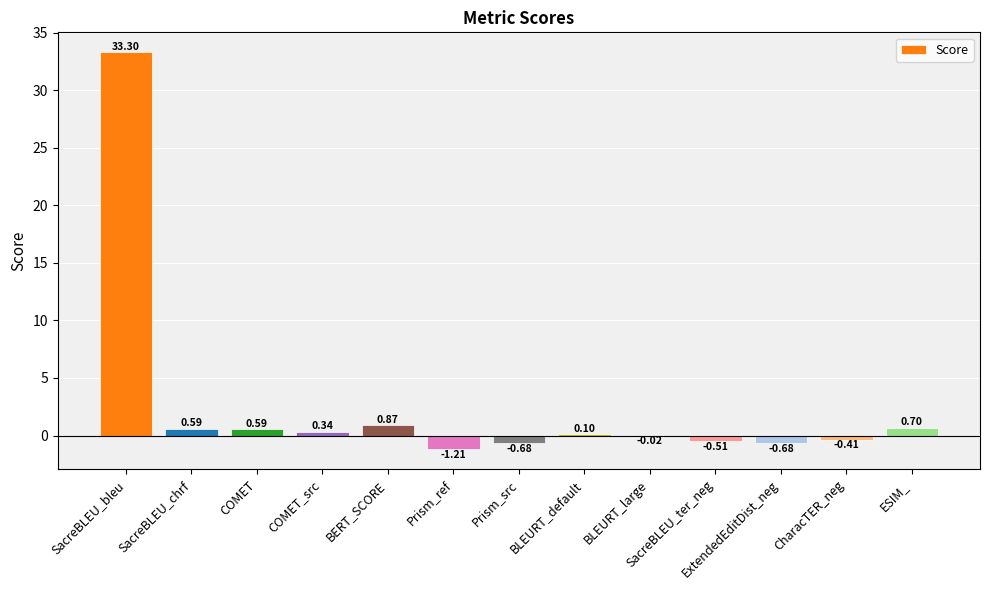

Which label corresponds to the largest value in the chart?

SacreBLEU_bleu